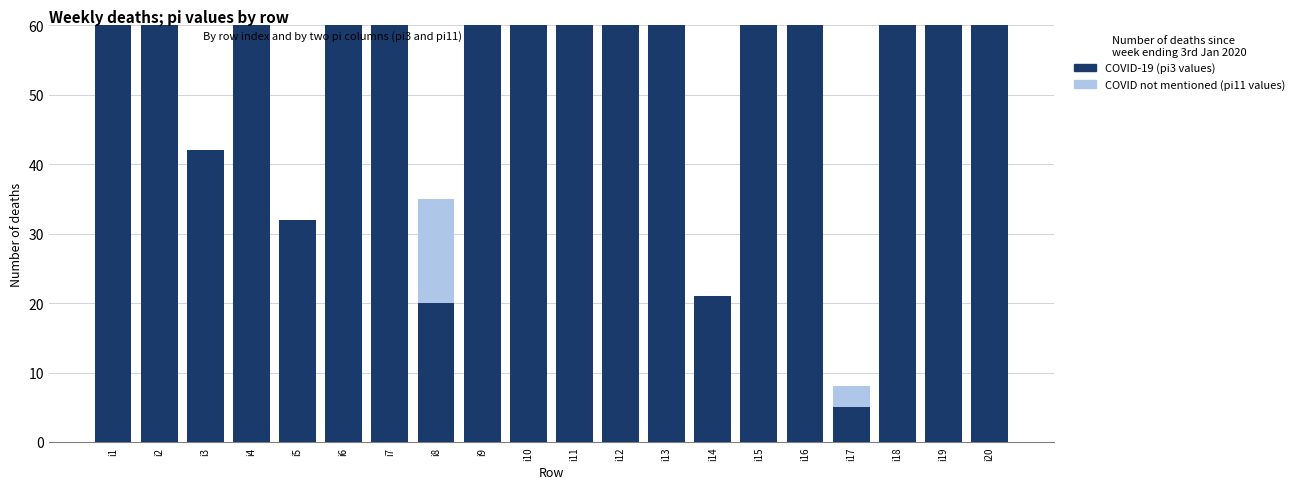

Reading left to right, extract all data points from this chart.

COVID not mentioned (pi11 values): i1=273	i2=308	i3=30	i4=104	i5=28	i6=98	i7=120	i8=35	i9=76	i10=85	i11=96	i12=63	i13=286	i14=14	i15=62	i16=52	i17=8	i18=112	i19=163	i20=65
COVID-19 (pi3 values): i1=423	i2=212	i3=42	i4=184	i5=32	i6=172	i7=97	i8=20	i9=112	i10=100	i11=161	i12=71	i13=175	i14=21	i15=79	i16=77	i17=5	i18=105	i19=146	i20=68